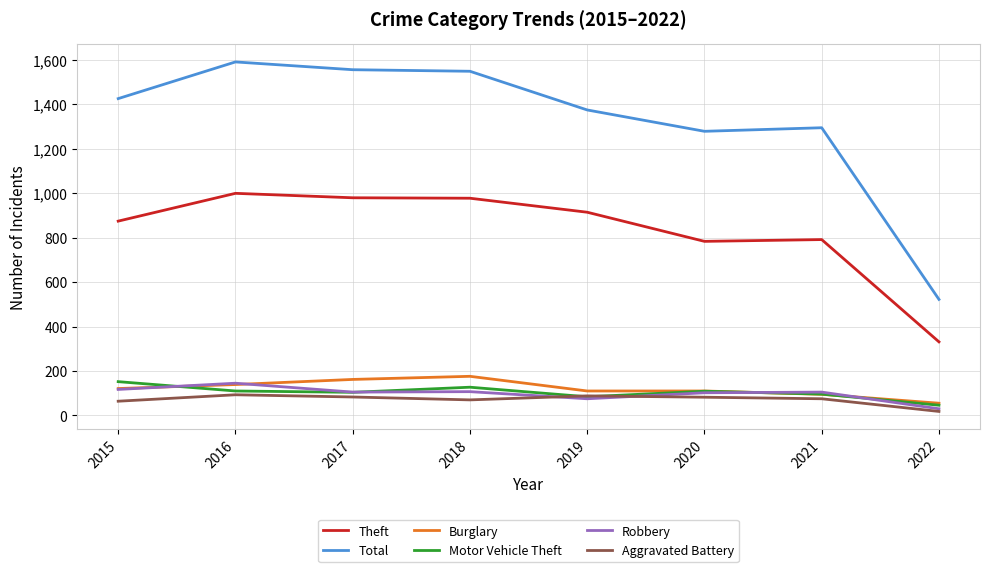

What is the maximum value shown in the chart?

1590